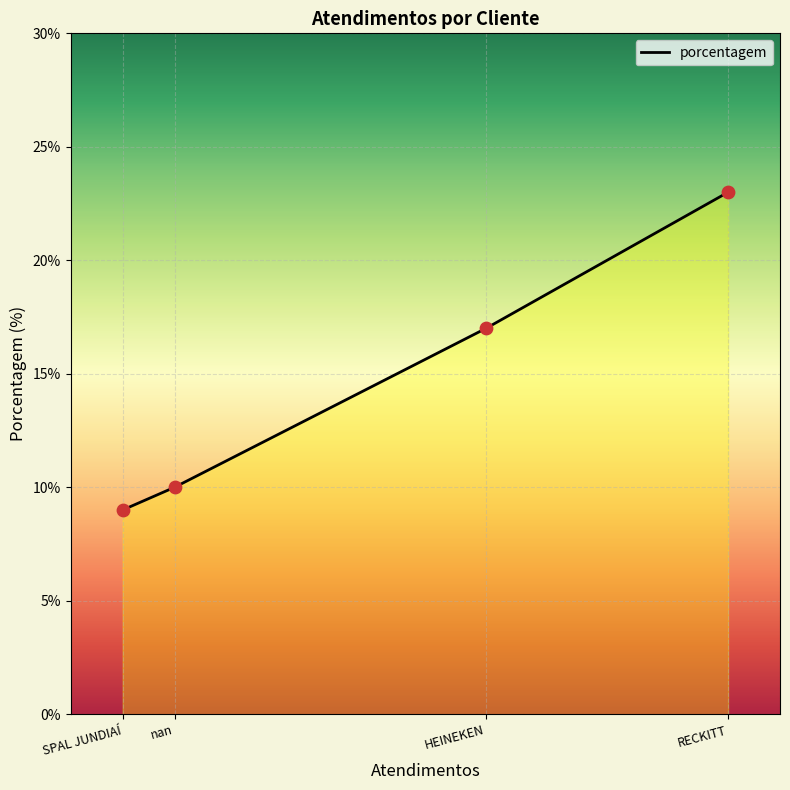

What is the change in value from HEINEKEN to RECKITT?

+6